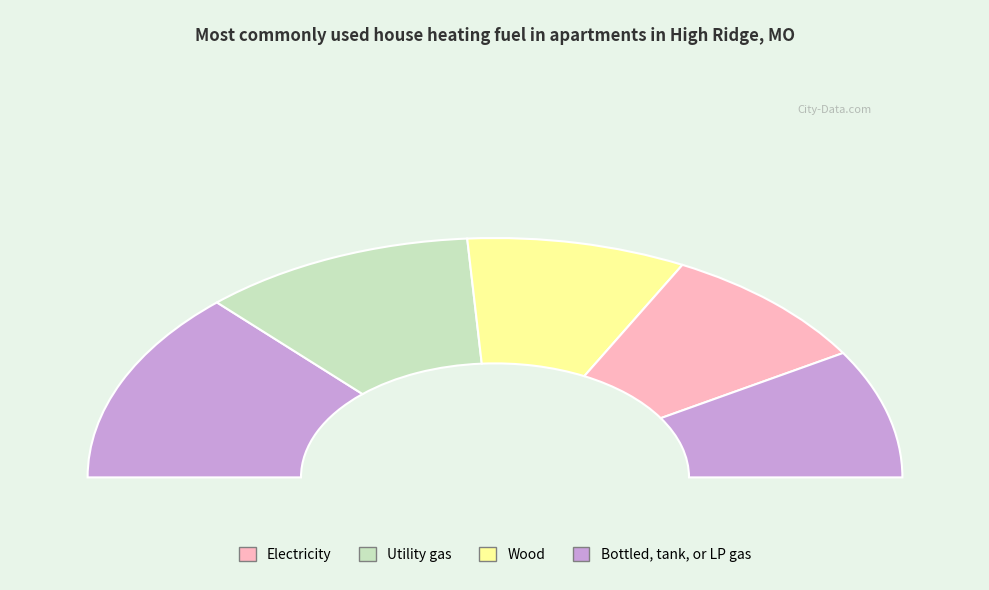

How much of the chart is everything except 0?

73.9%